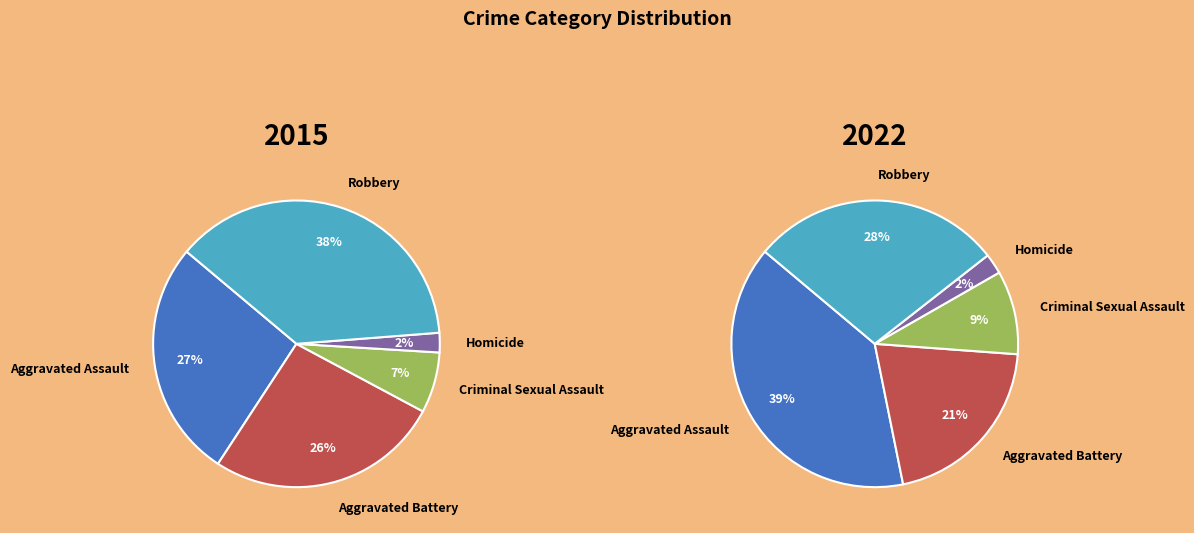

Is it true that Criminal Sexual Assault is 7% of the pie?

True